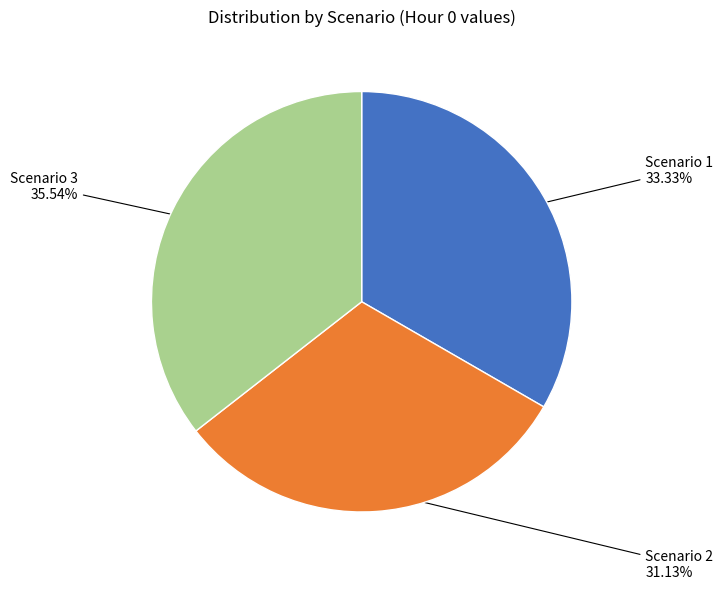

Count the number of slices in the pie.

3